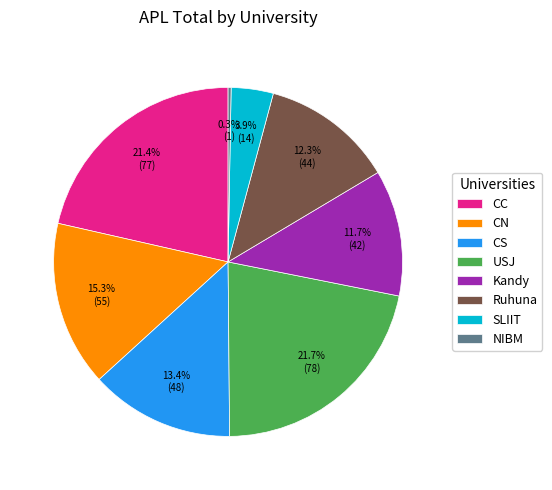

Does CN account for over 50% of the chart?

No